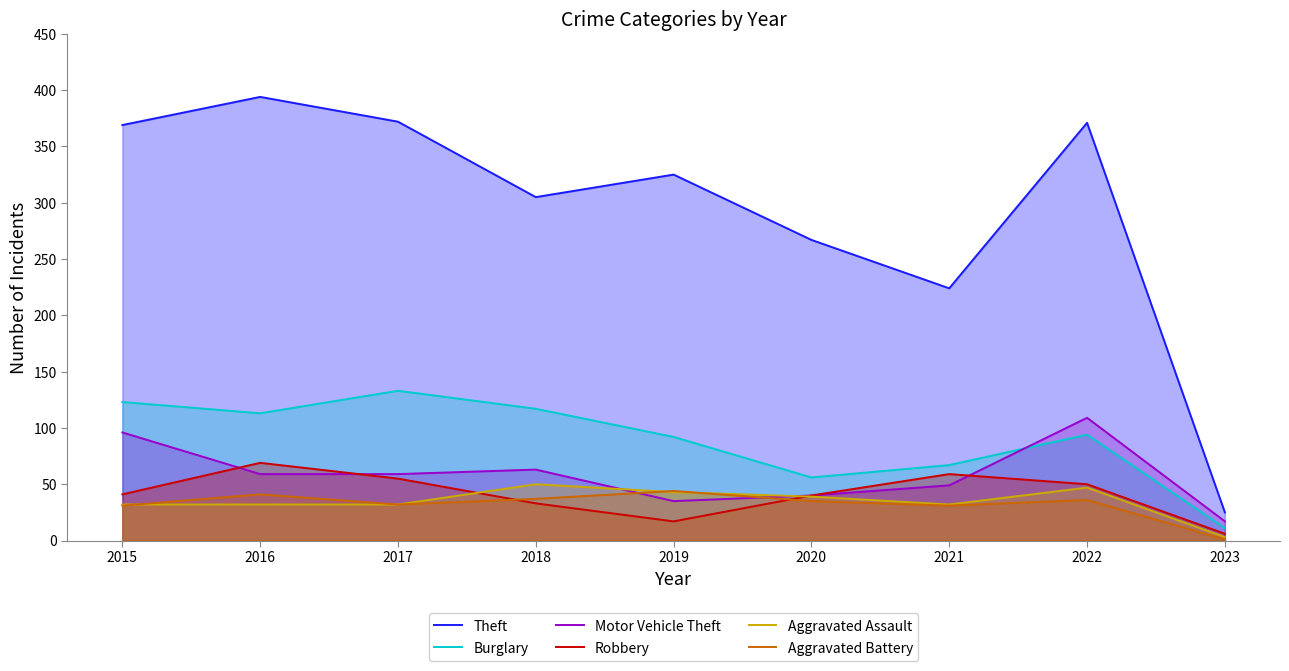

The Motor Vehicle Theft series shows 32 at 2017. True or false?

False